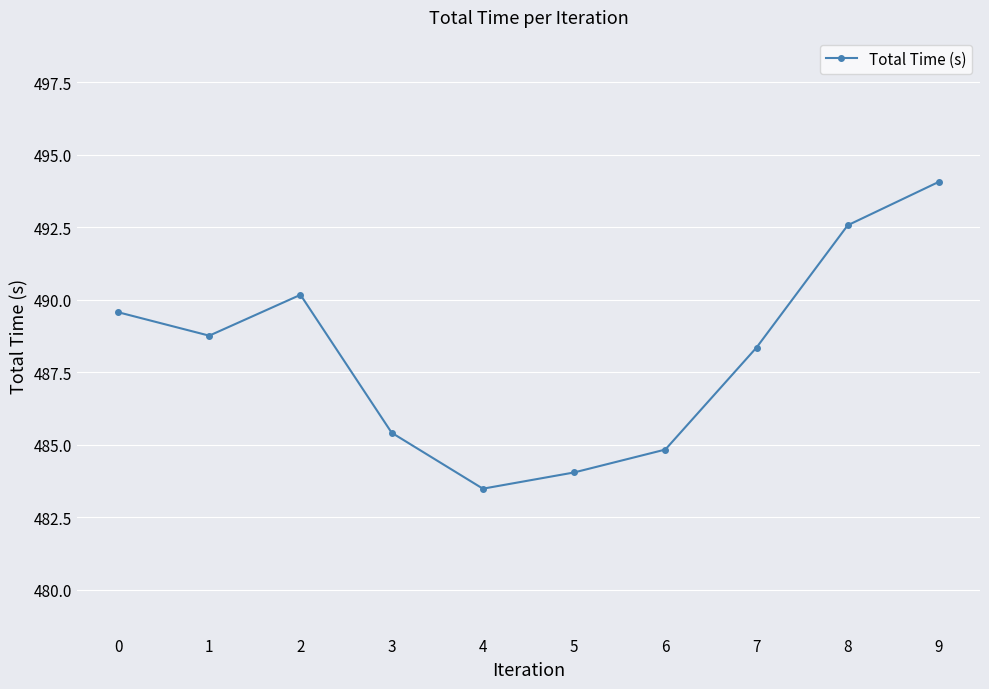

Rank the categories by value from highest to lowest.

9, 8, 2, 0, 1, 7, 3, 6, 5, 4